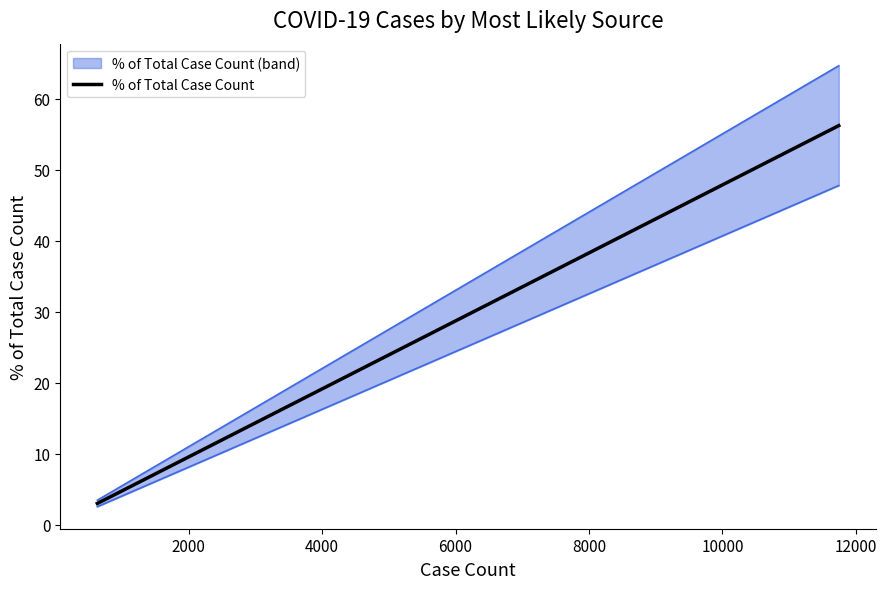

What is the minimum value for % of Total Case Count?

3.0